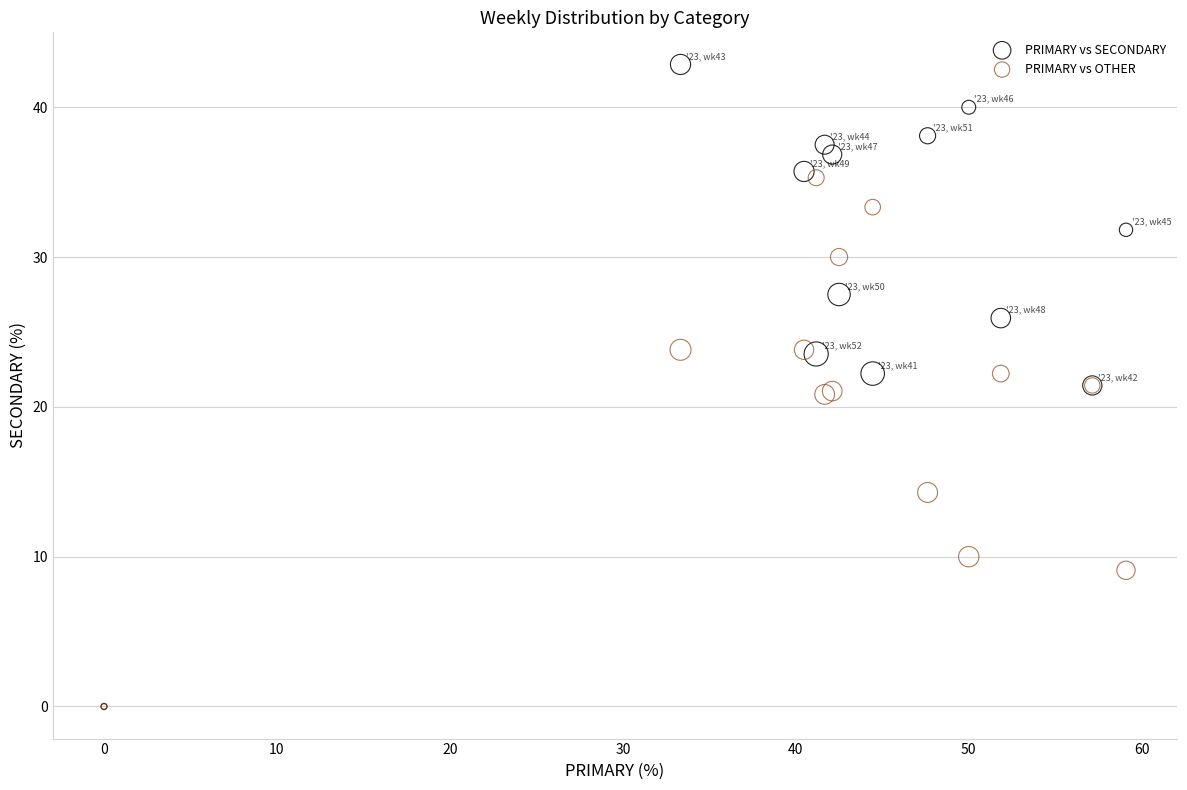

In the PRIMARY vs OTHER series, what Y value is closest to 17?

14.3